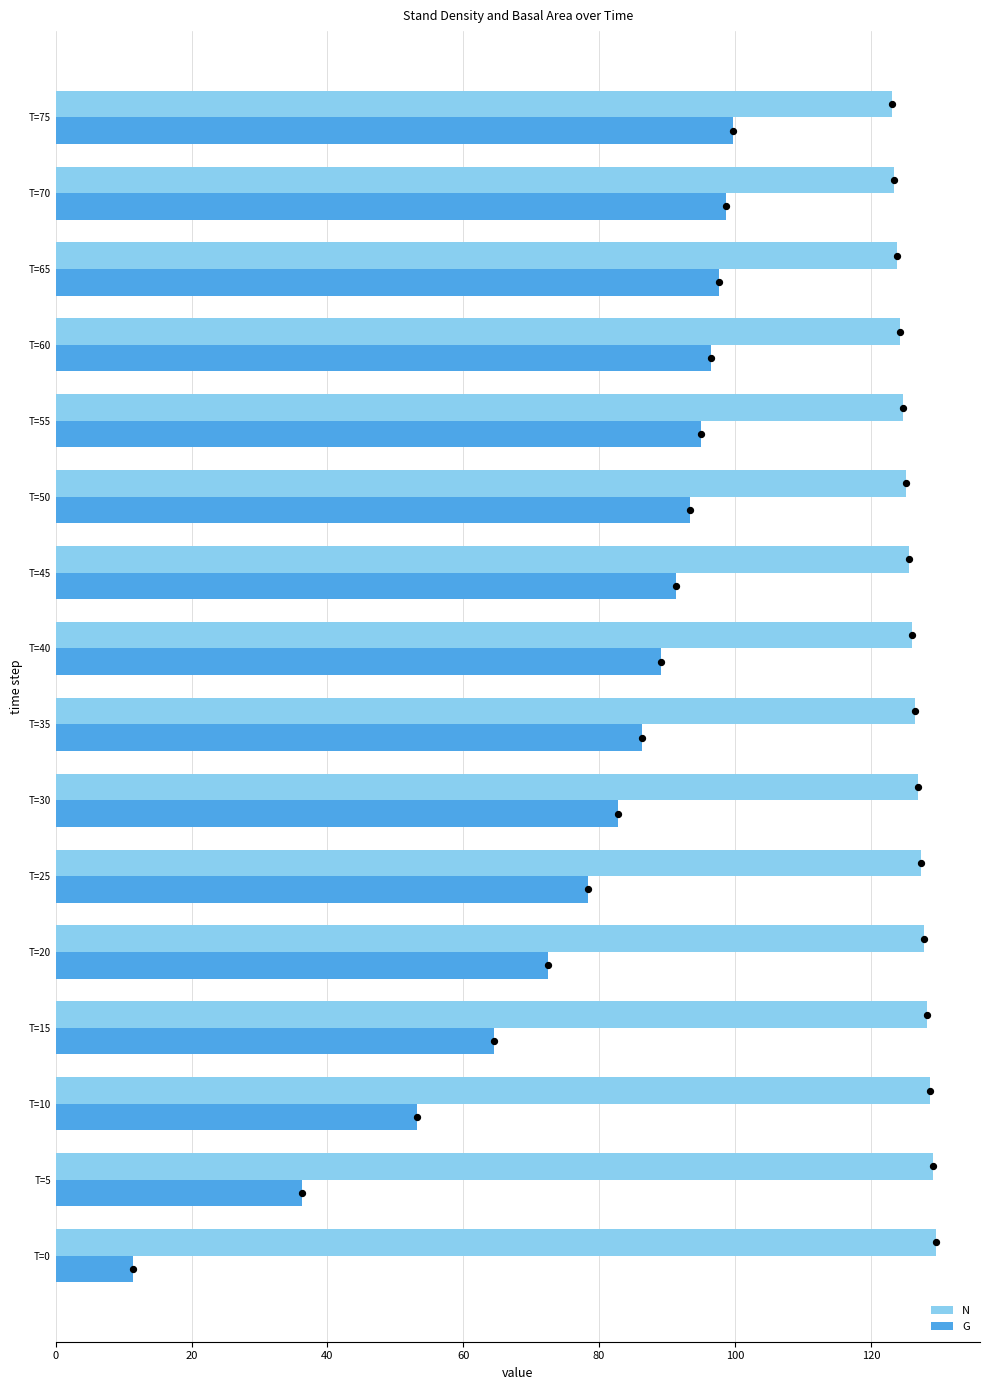

Is the value of G at T=60 greater than the value of N at T=75?

No